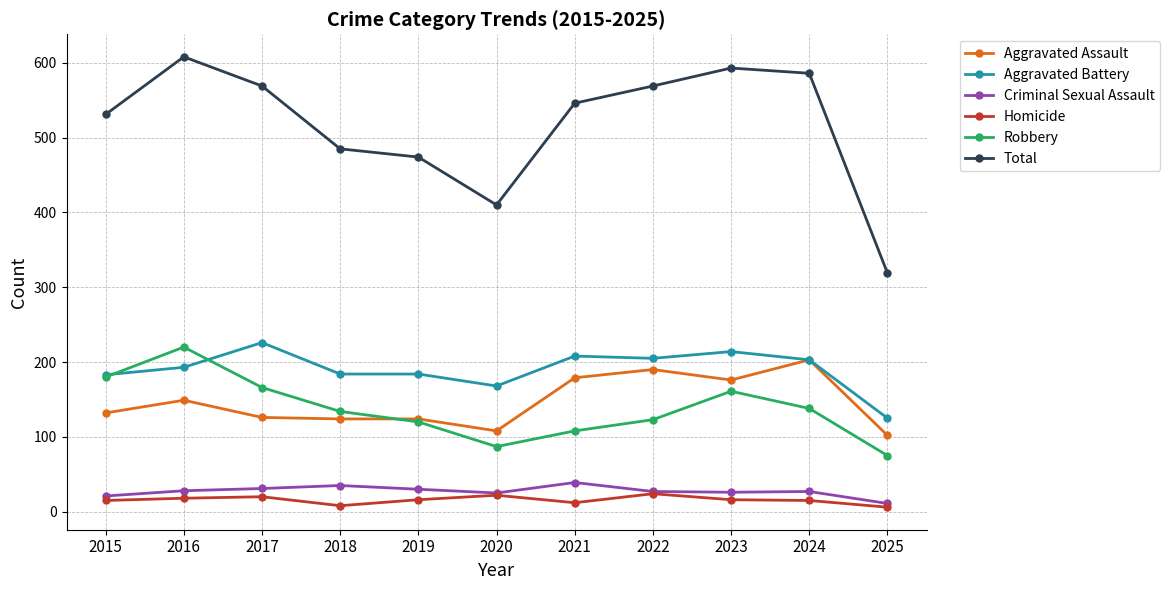

What is the difference between the maximum and minimum values in the Total series?

289